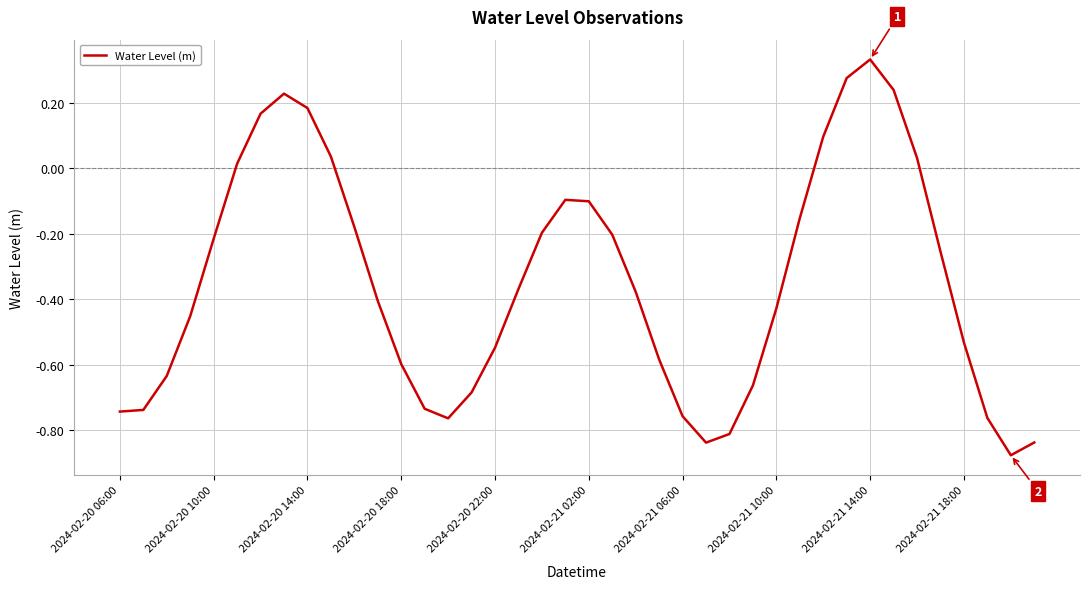

What is the difference between the maximum and minimum values?

1.2